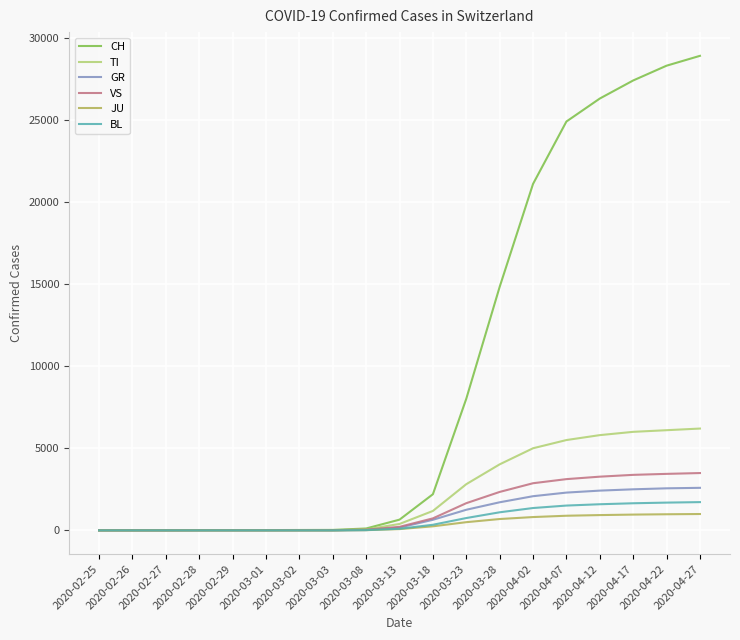

What is the maximum value for CH?

28900